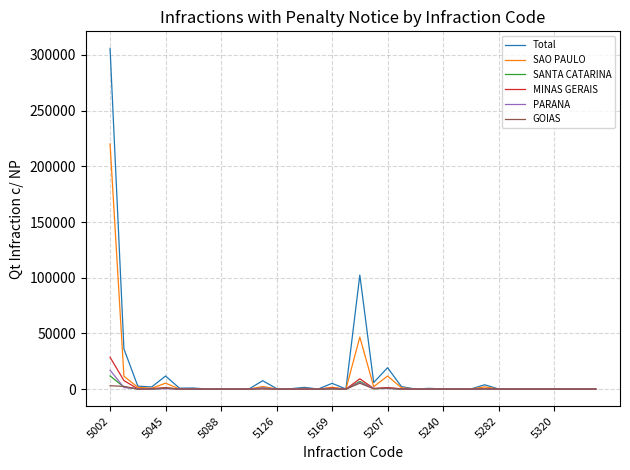

Which series has the widest spread of values?

Total